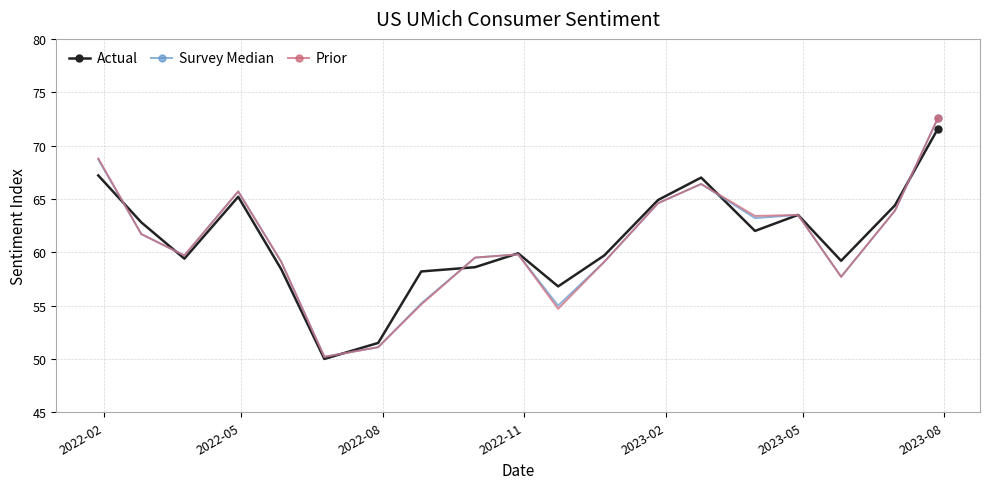

True or false: Survey Median has more than 0 points higher than both neighbors.

True